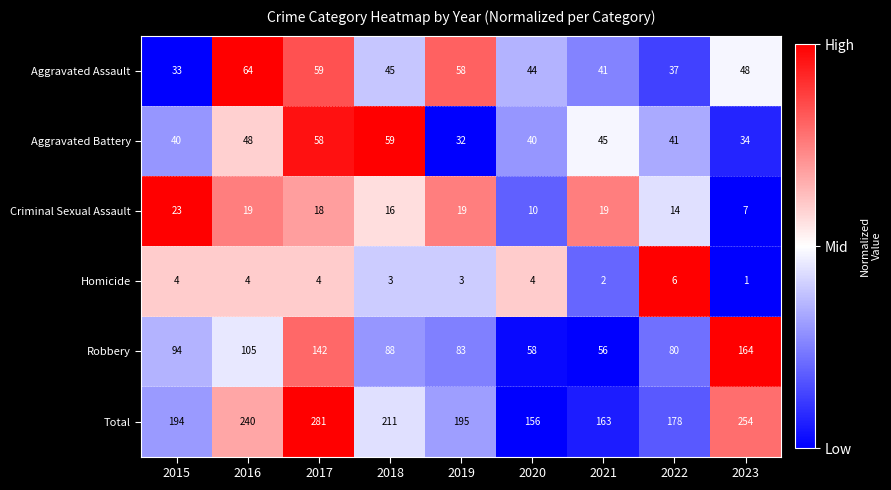

What is the total value across all series at 2022?

356